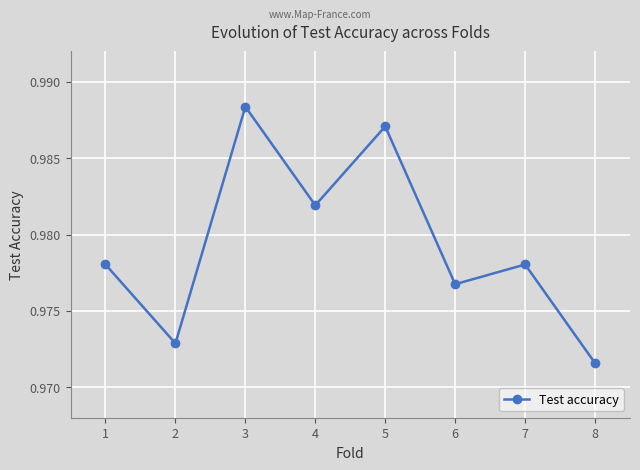

Which label corresponds to the smallest value in the chart?

8